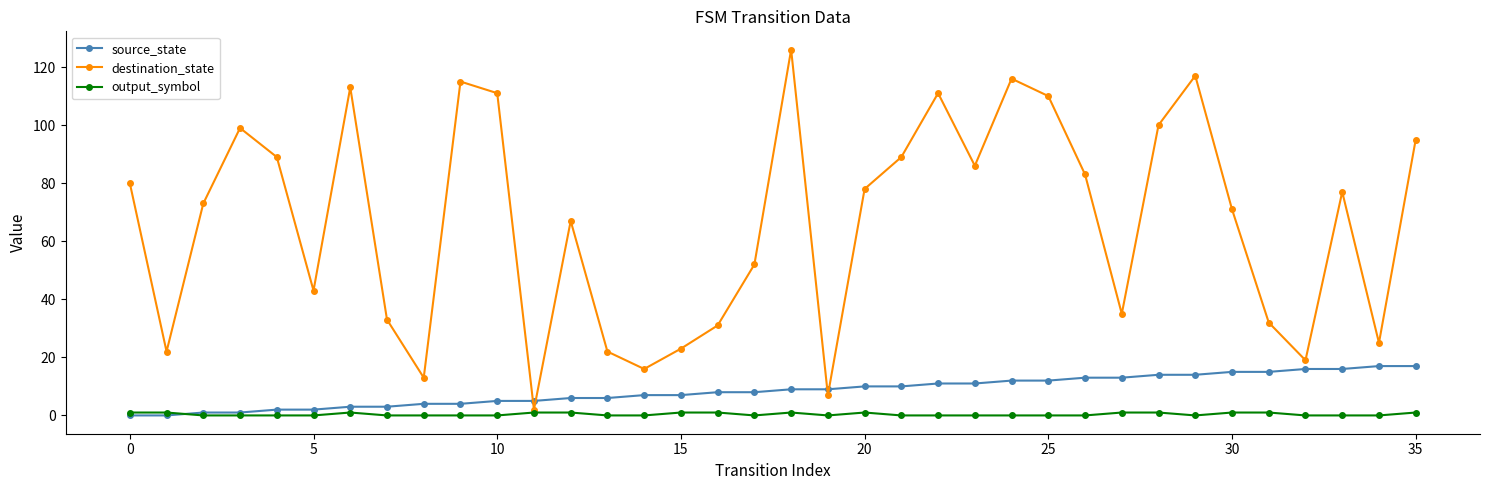

What is the value of the destination_state point at the 35th from the left?

25